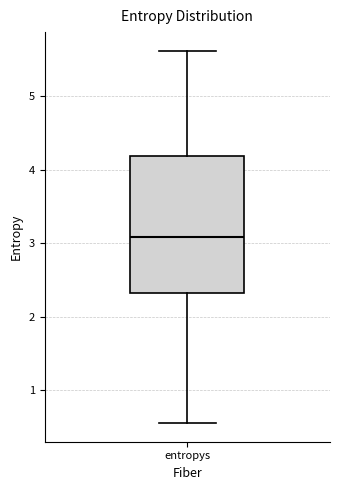

Read this box plot against the y-axis: the position of the median line, the range covered by the box, and the ends of both whiskers. The values are not printed on the chart, so give them approximately, as read against the axis.

median 3.1, box 2.3 to 4.2, whiskers 0.6 to 5.6